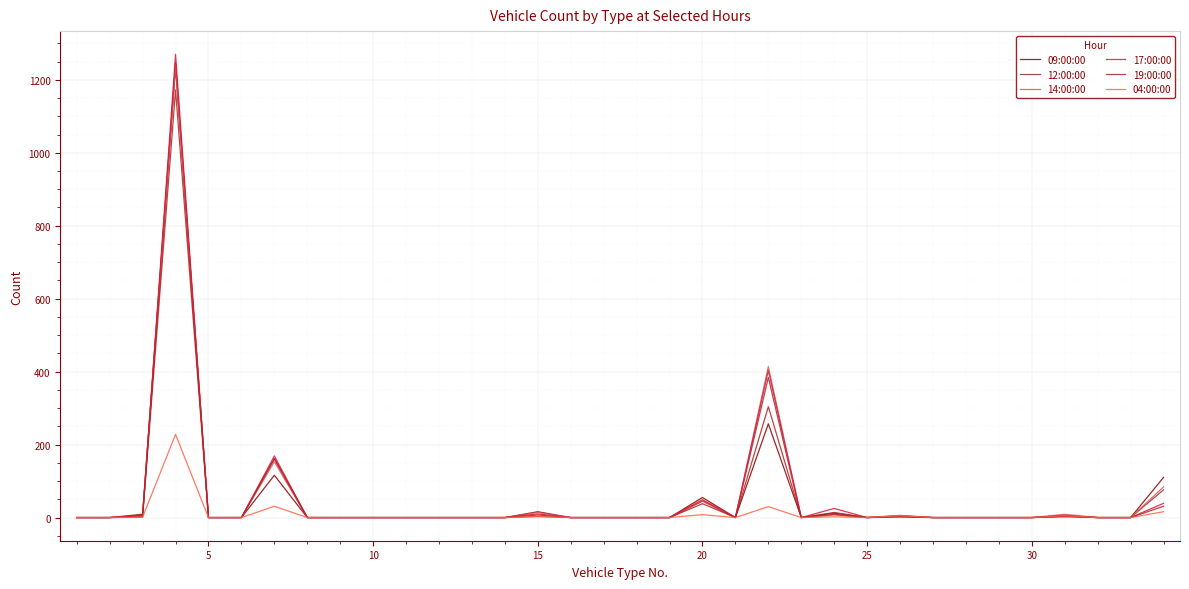

True or false: 14:00:00 and 09:00:00 cross at least once.

False